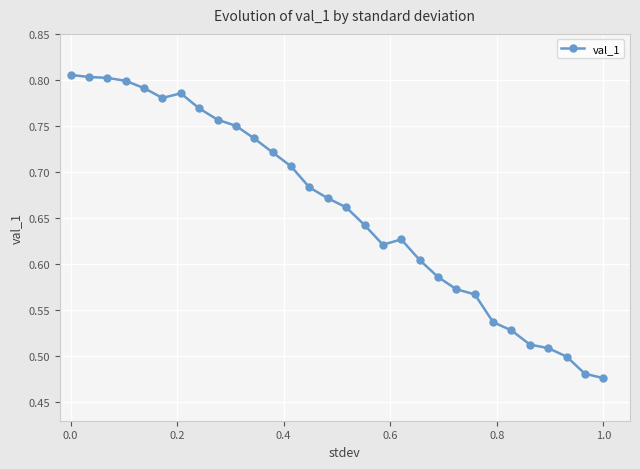

What is the sum of all values?

19.8